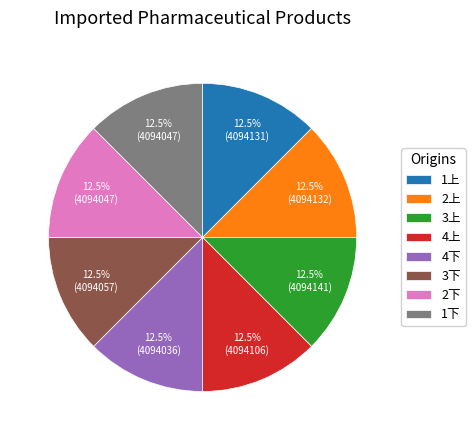

Do 2下 and 4下 together represent more than half of the pie?

No